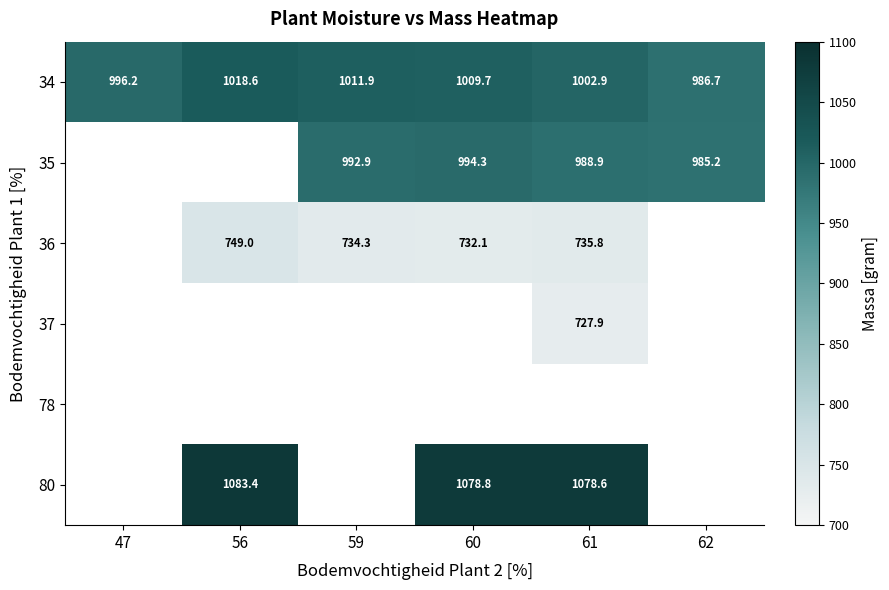

At 59, list the series in order from largest to smallest.

34, 35, 36, 37, 78, 80